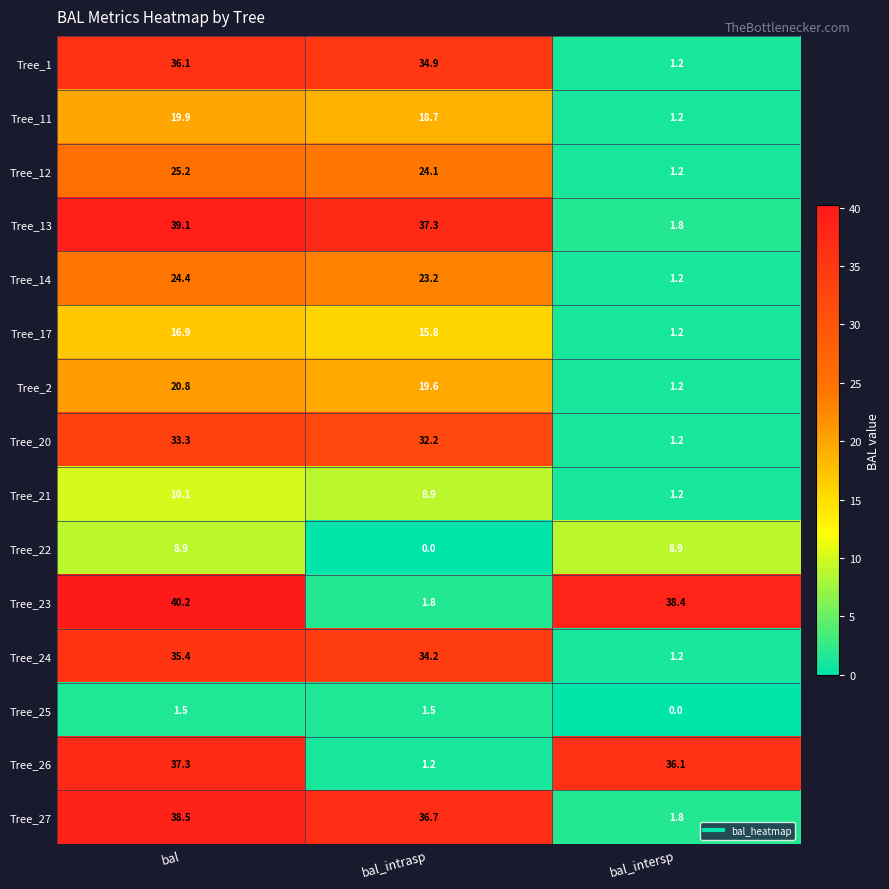

At bal_intrasp, list the series in order from smallest to largest.

Tree_22, Tree_26, Tree_25, Tree_23, Tree_21, Tree_17, Tree_11, Tree_2, Tree_14, Tree_12, Tree_20, Tree_24, Tree_1, Tree_27, Tree_13